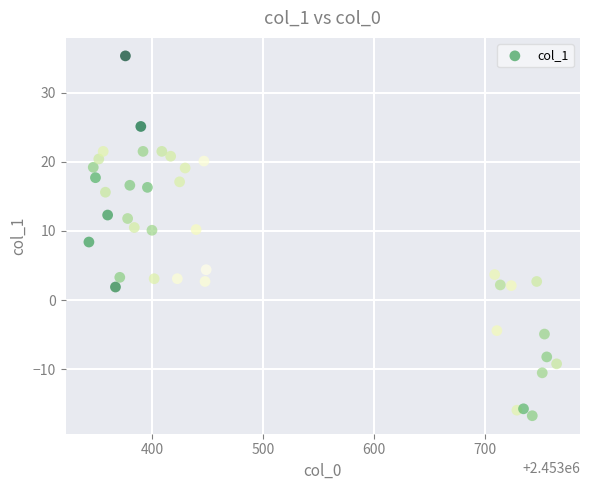

What is the range of Y values (max minus min)?

52.0